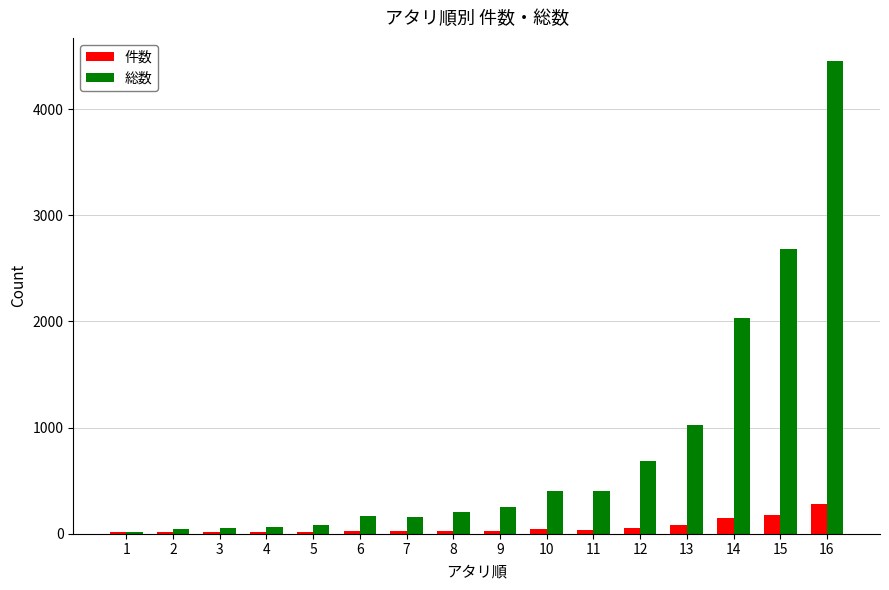

Which category has the highest value in the 件数 series?

16